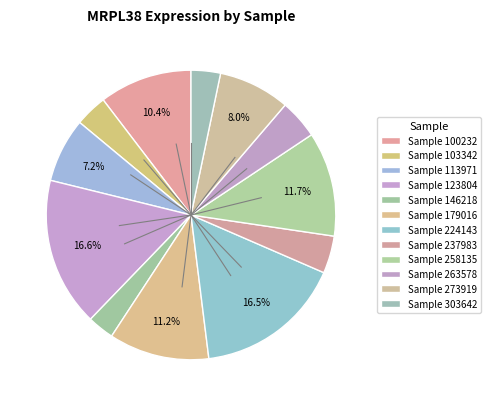

Is there any slice that represents more than half of the pie?

No